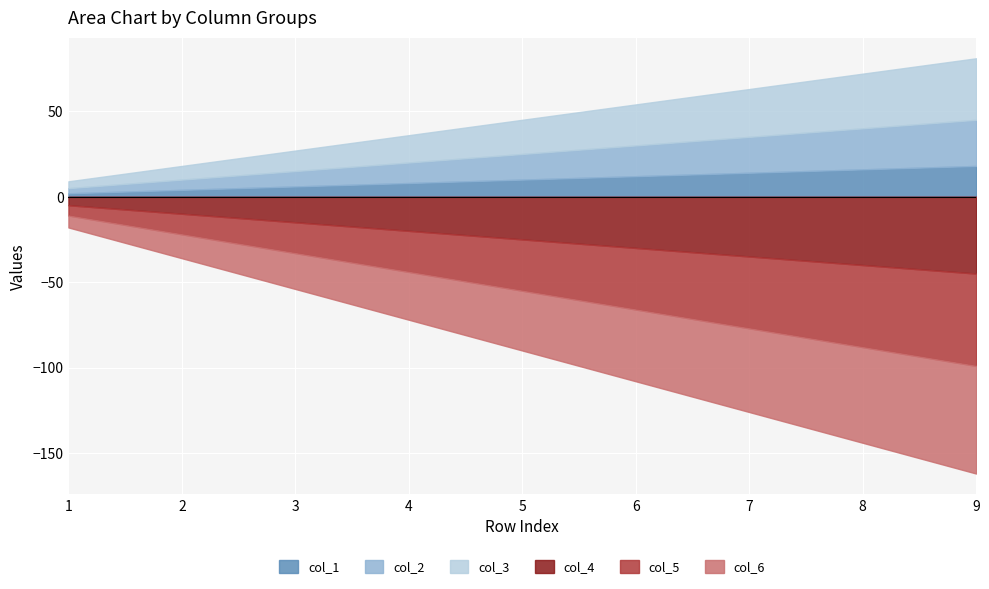

True or false: col_1 and col_6 cross at least once.

False